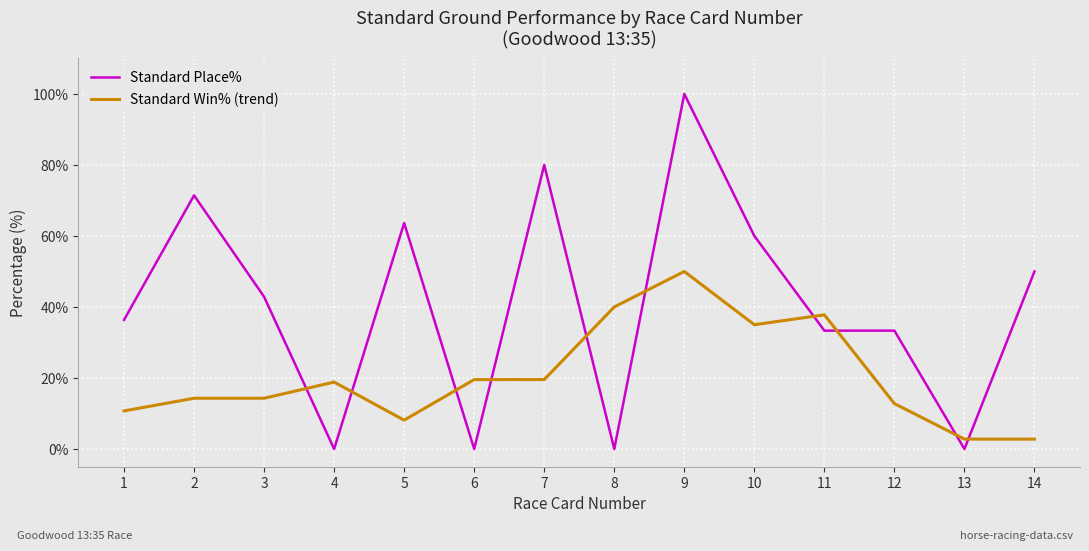

True or false: Standard Place% and Standard Win% (trend) cross at least once.

True